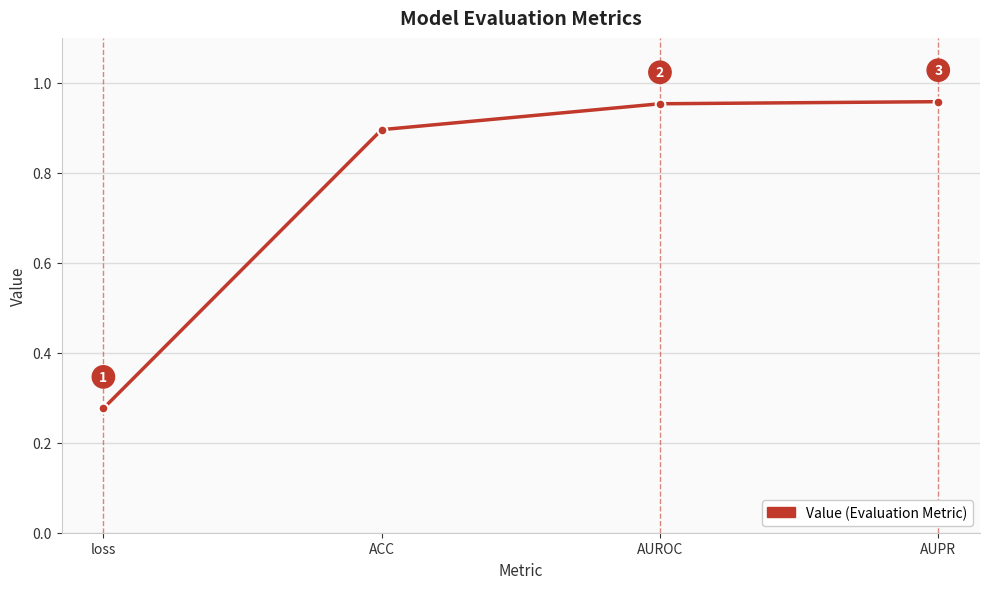

What is the greatest value displayed?

1.0